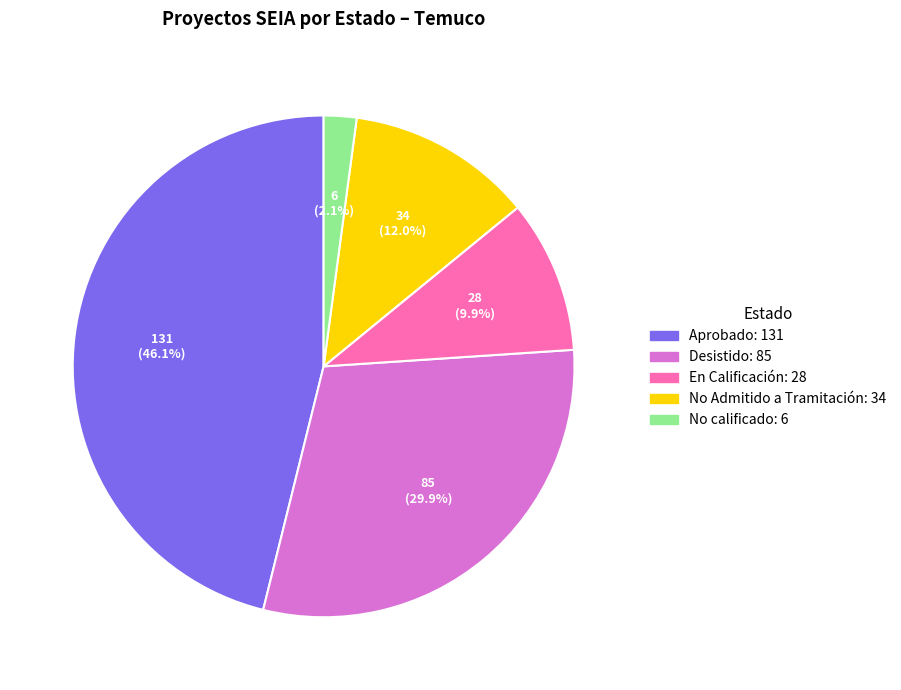

How many segments does this pie chart have?

5